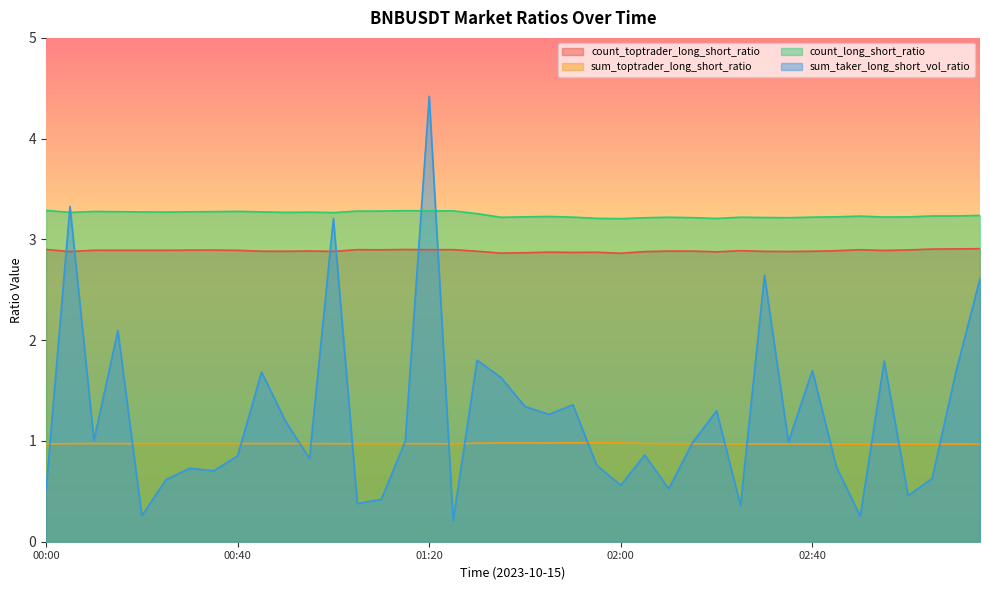

Reading left to right, list all the values displayed in this chart.

count_toptrader_long_short_ratio: 2.9	2.9	2.9	2.9	2.9	2.9	2.9	2.9	2.9	2.9	2.9	2.9	2.9	2.9	2.9	2.9	2.9	2.9	2.9	2.9	2.9	2.9	2.9	2.9	2.9	2.9	2.9	2.9	2.9	2.9	2.9	2.9	2.9	2.9	2.9	2.9	2.9	2.9	2.9	2.9
sum_toptrader_long_short_ratio: 1.0	1.0	1.0	1.0	1.0	1.0	1.0	1.0	1.0	1.0	1.0	1.0	1.0	1.0	1.0	1.0	1.0	1.0	1.0	1.0	1.0	1.0	1.0	1.0	1.0	1.0	1.0	1.0	1.0	1.0	1.0	1.0	1.0	1.0	1.0	1.0	1.0	1.0	1.0	1.0
count_long_short_ratio: 3.3	3.3	3.3	3.3	3.3	3.3	3.3	3.3	3.3	3.3	3.3	3.3	3.3	3.3	3.3	3.3	3.3	3.3	3.3	3.2	3.2	3.2	3.2	3.2	3.2	3.2	3.2	3.2	3.2	3.2	3.2	3.2	3.2	3.2	3.2	3.2	3.2	3.2	3.2	3.2
sum_taker_long_short_vol_ratio: 0.5	3.3	1.0	2.1	0.3	0.6	0.7	0.7	0.9	1.7	1.2	0.8	3.2	0.4	0.4	1.0	4.4	0.2	1.8	1.6	1.3	1.3	1.4	0.8	0.6	0.9	0.5	1.0	1.3	0.4	2.6	1.0	1.7	0.7	0.3	1.8	0.5	0.6	1.7	2.6